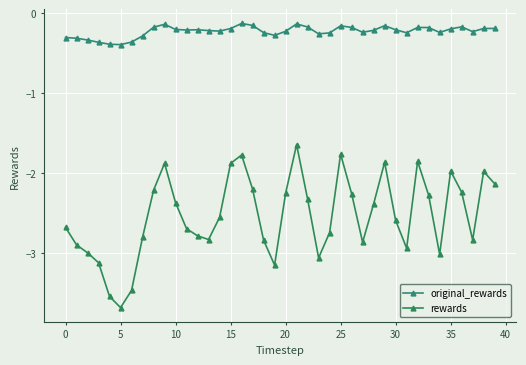

At how many categories does at least one series exceed -2?

40